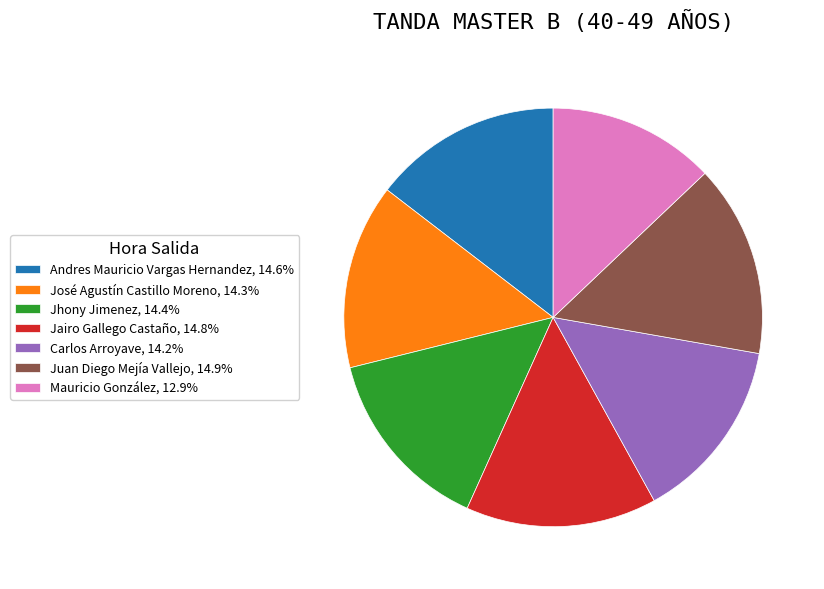

Is the sum of Andres Mauricio Vargas Hernandez, 14.6% and Mauricio González, 12.9% greater than half?

No